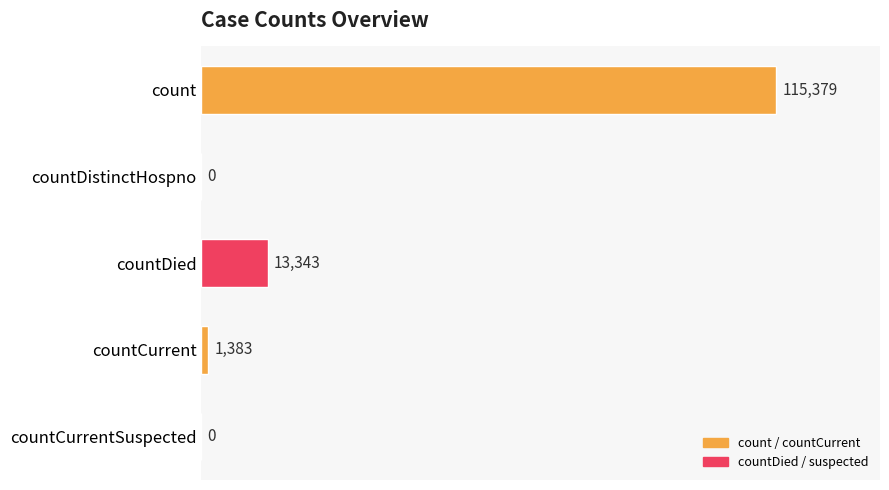

Reading top to bottom, what are all the values shown in this chart?

count=115379	countDistinctHospno=0	countDied=13343	countCurrent=1383	countCurrentSuspected=0